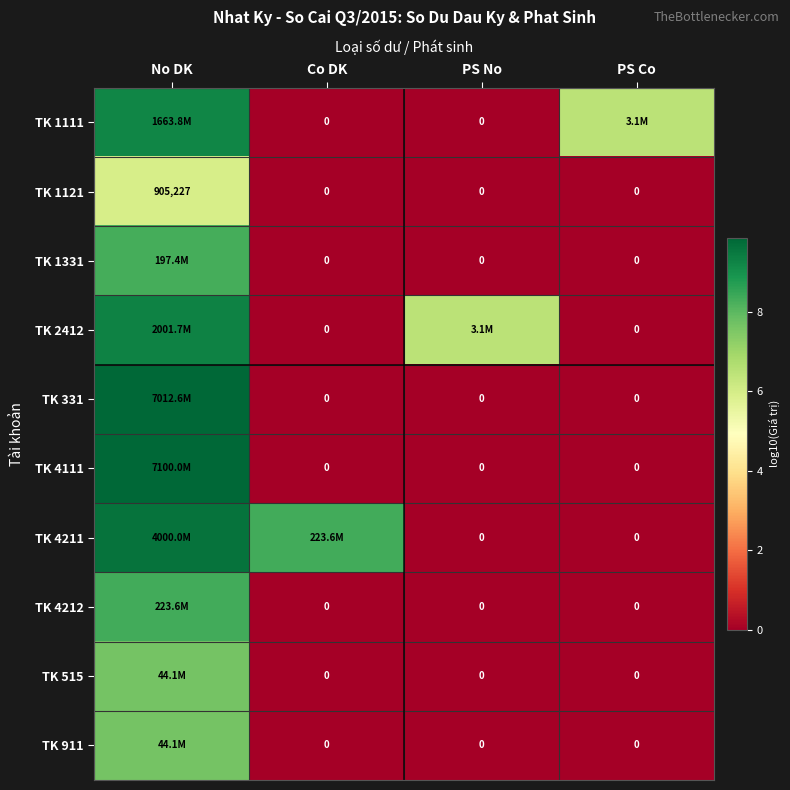

Which category has the highest value in the TK 1121 series?

No DK